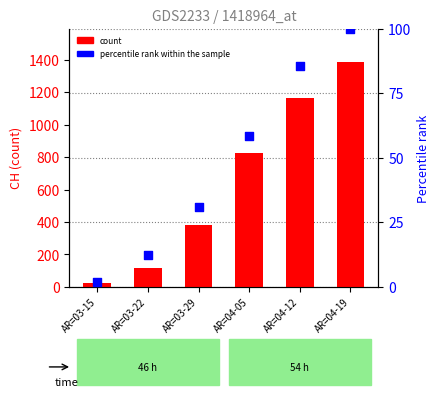

Which series has the largest total across all categories?

count